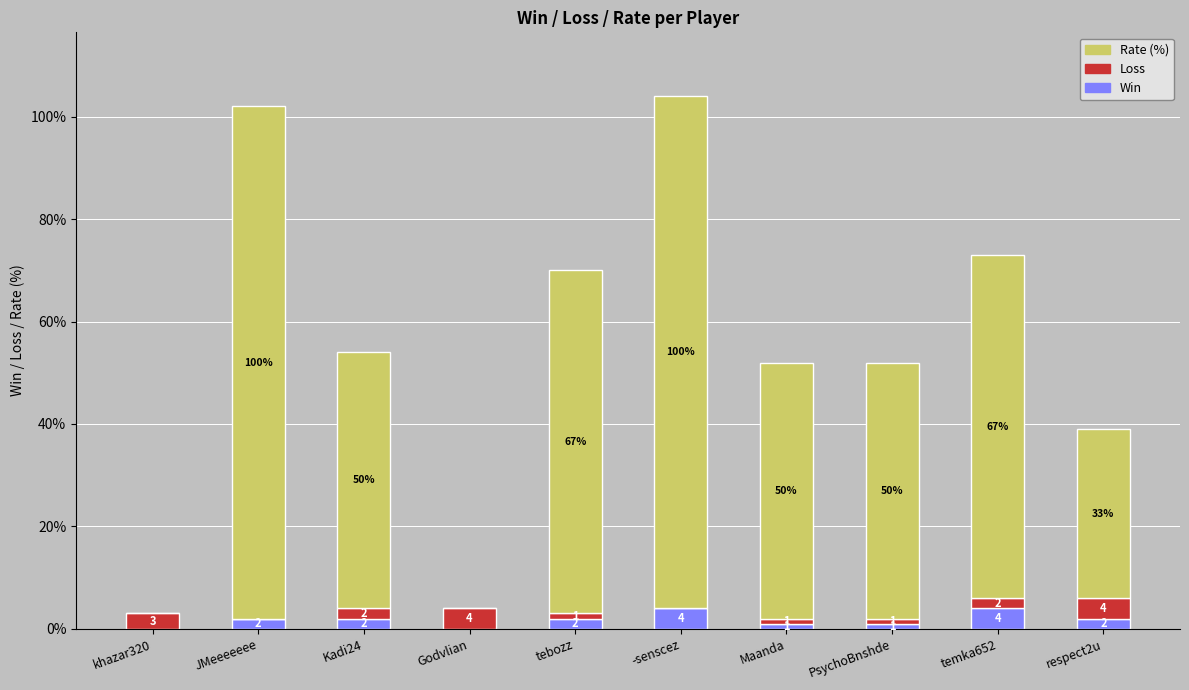

What is the total value across all series at Godvlian?

4